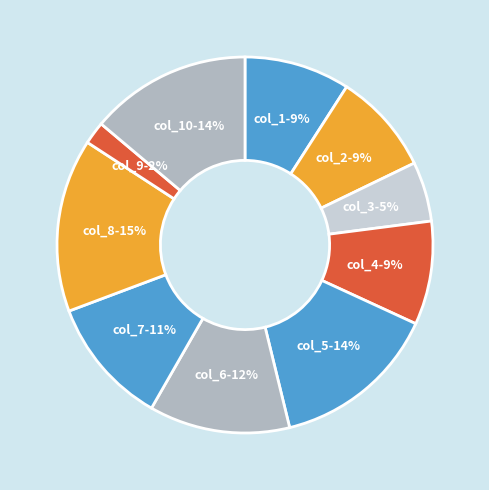

To the nearest percent, what is the difference between the col_9 and col_1 slice percentages?

7%